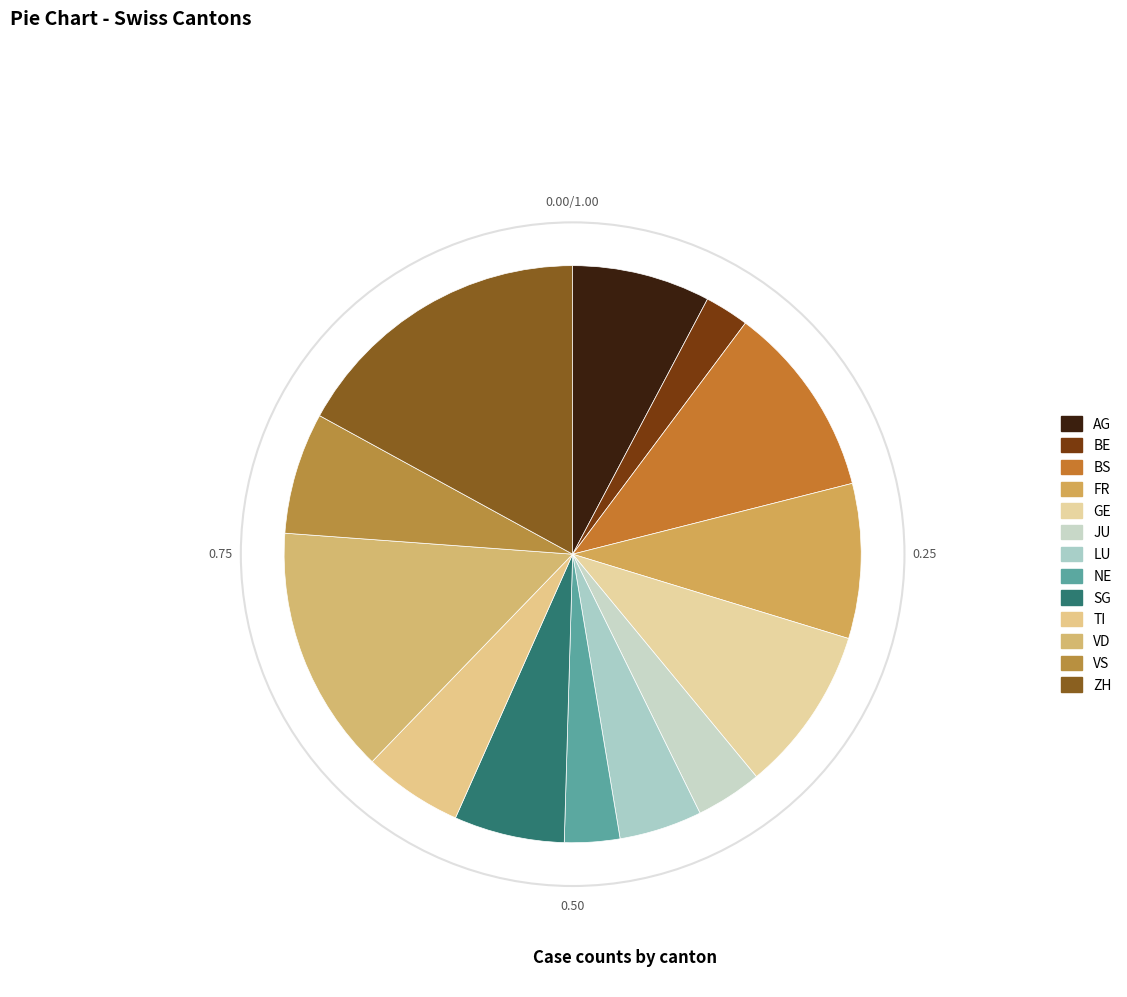

How many slices are in this pie chart?

13